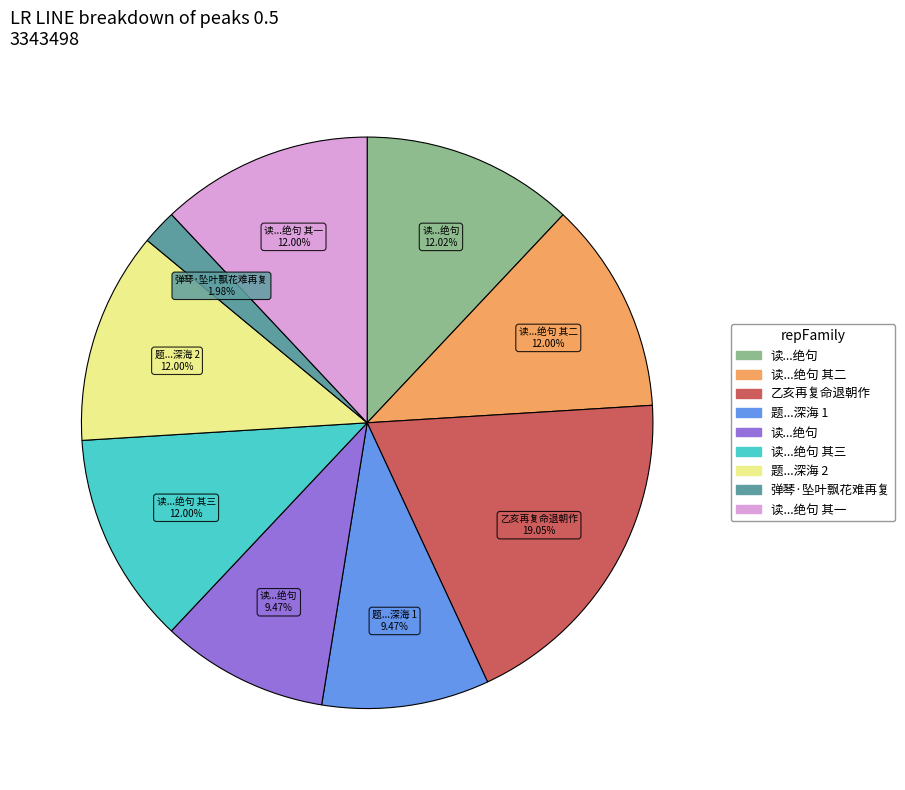

How many slices are in this pie chart?

9